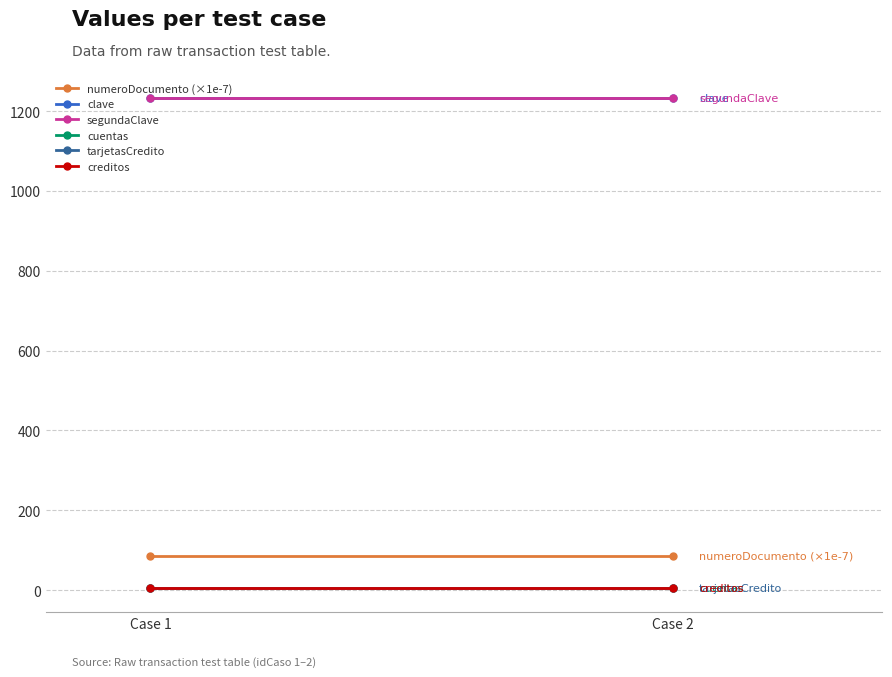

Rank the series by their maximum value, from lowest to highest.

cuentas, tarjetasCredito, creditos, numeroDocumento (×1e-7), clave, segundaClave